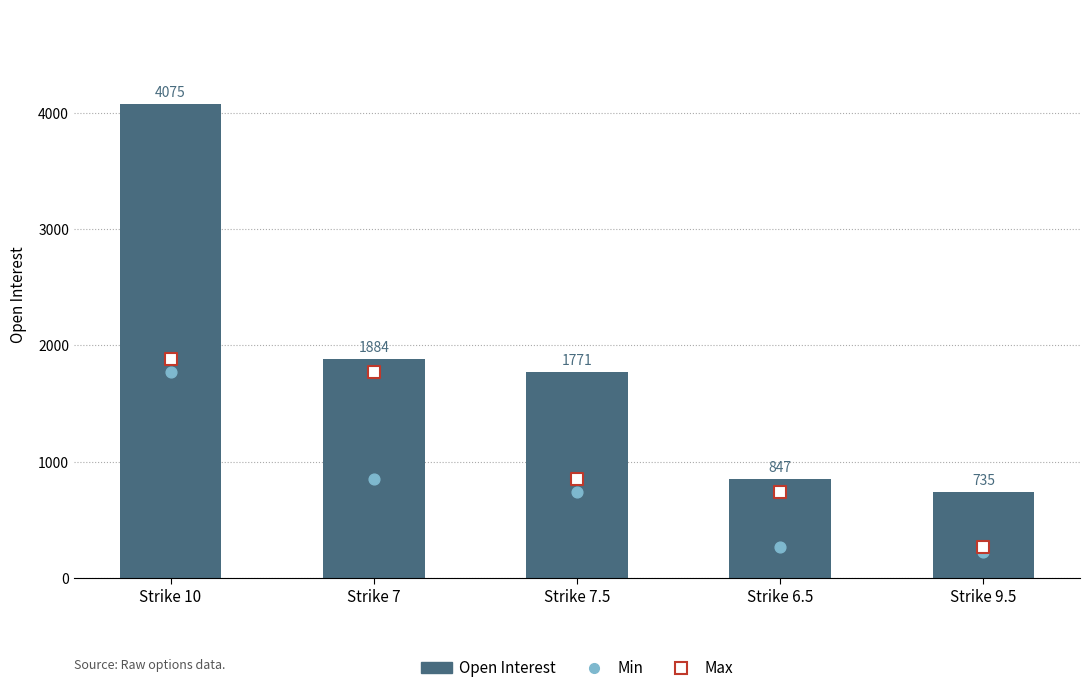

Which series has the largest total across all categories?

Open Interest